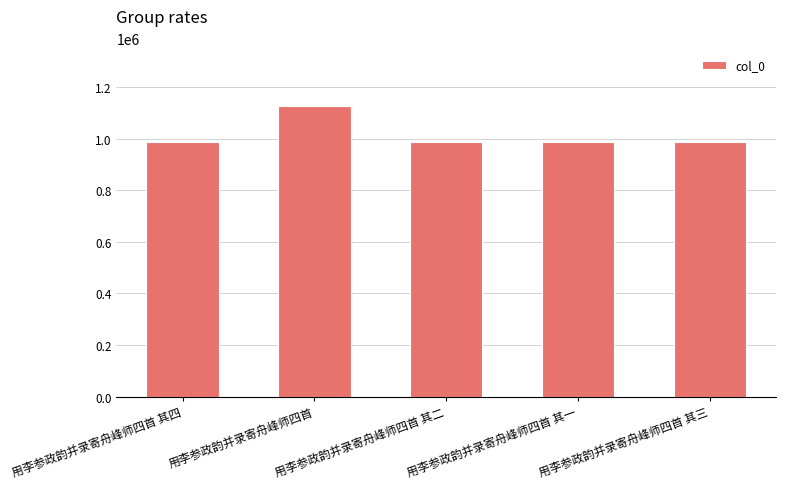

What is the sum of the values at 用李参政韵并录寄舟峰师四首 其二 and 用李参政韵并录寄舟峰师四首 其一?

1978101